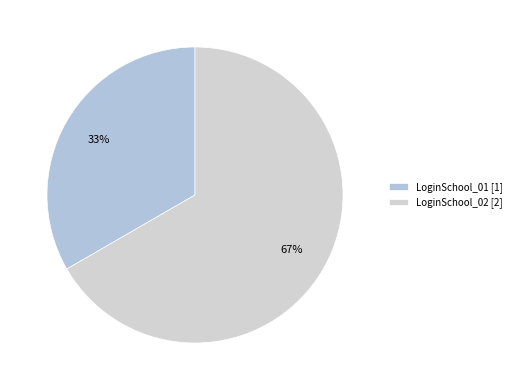

Does any single category account for the majority?

Yes